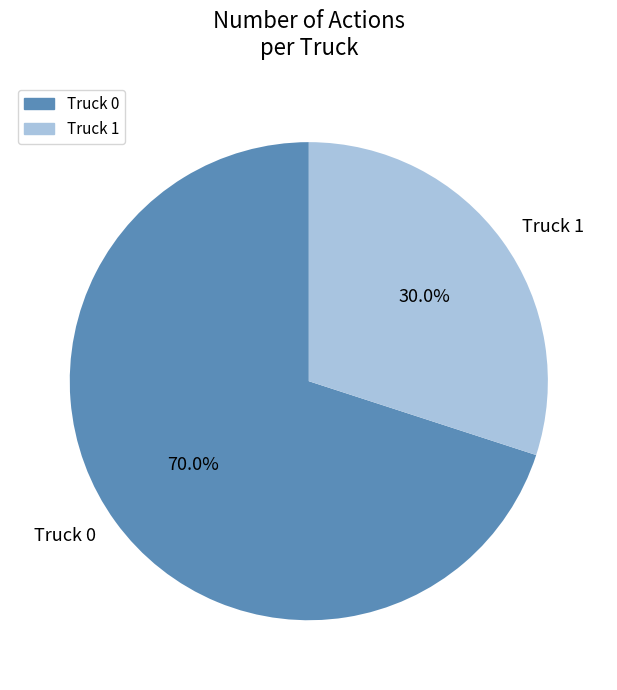

What percentage is the Truck 1 slice, to the nearest percent?

30%